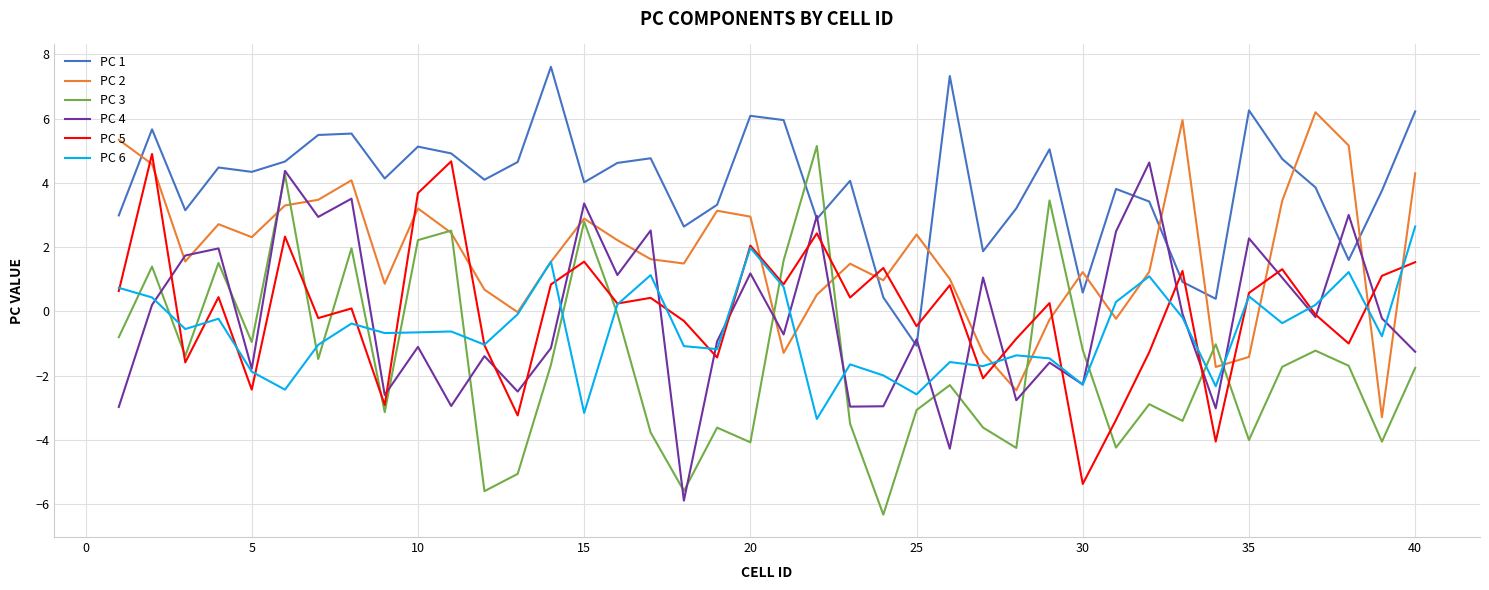

After their last crossing, which series has the higher values: PC 4 or PC 2?

PC 2